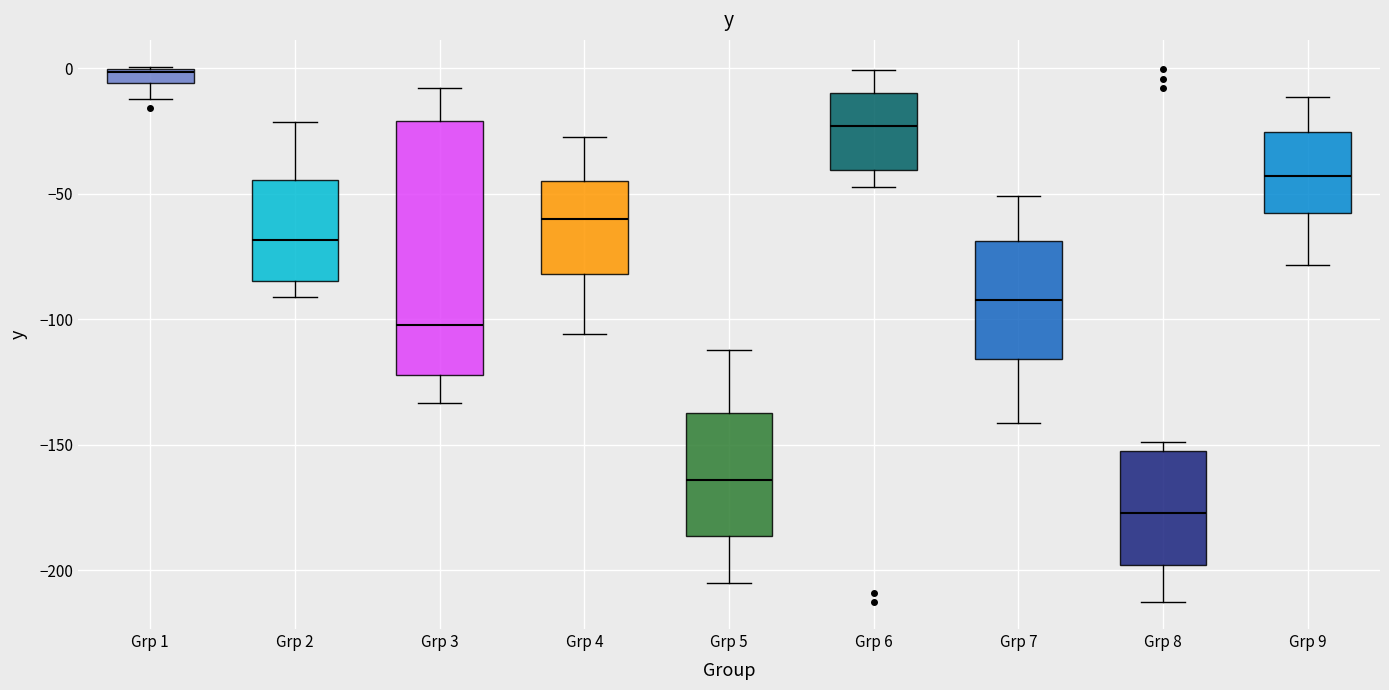

Which box has the lowest median line?

Grp 8